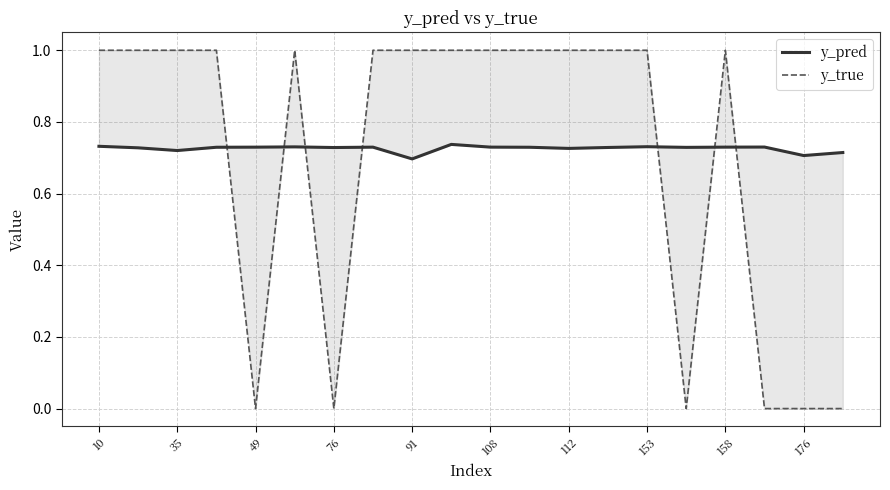

What is the lowest value of the y_pred series?

0.7